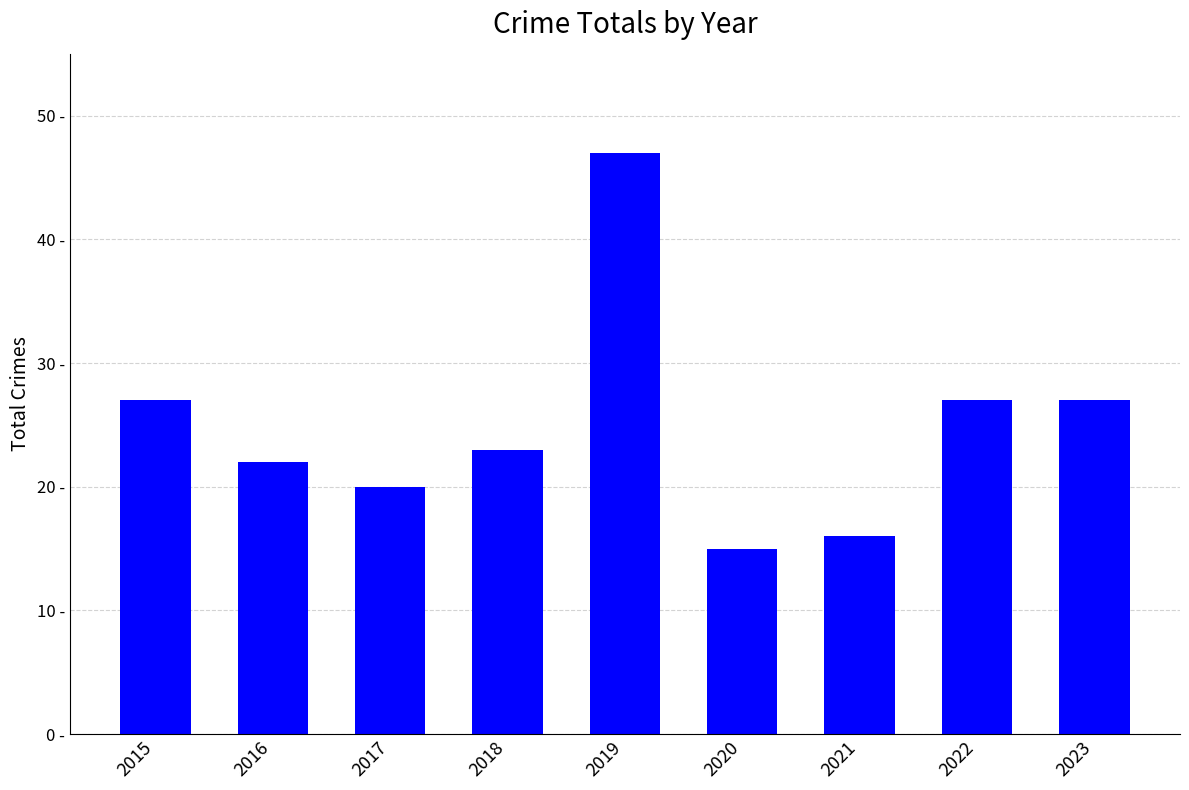

Are the bars horizontal?

No